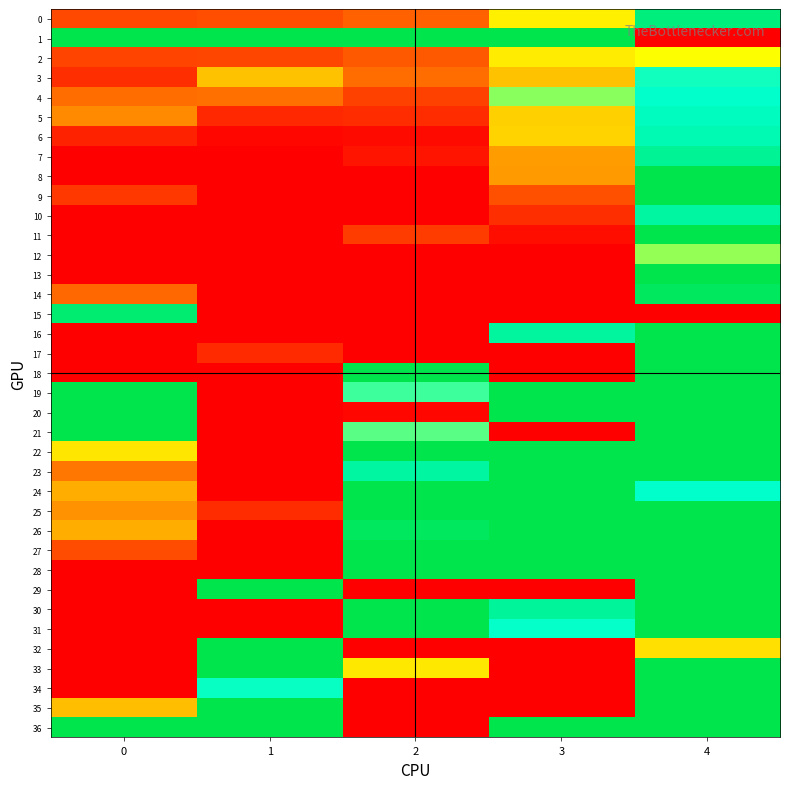

Which series has the largest range (max minus min)?

1